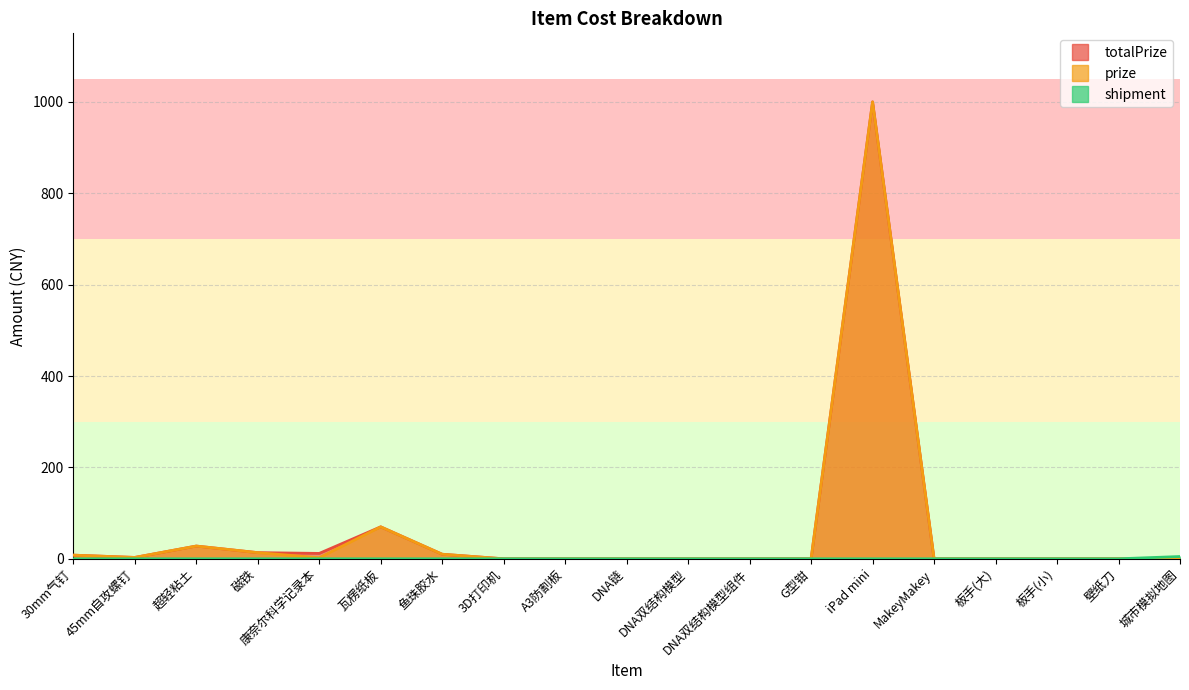

The shipment series shows 2.5 at 城市模拟地图. True or false?

False